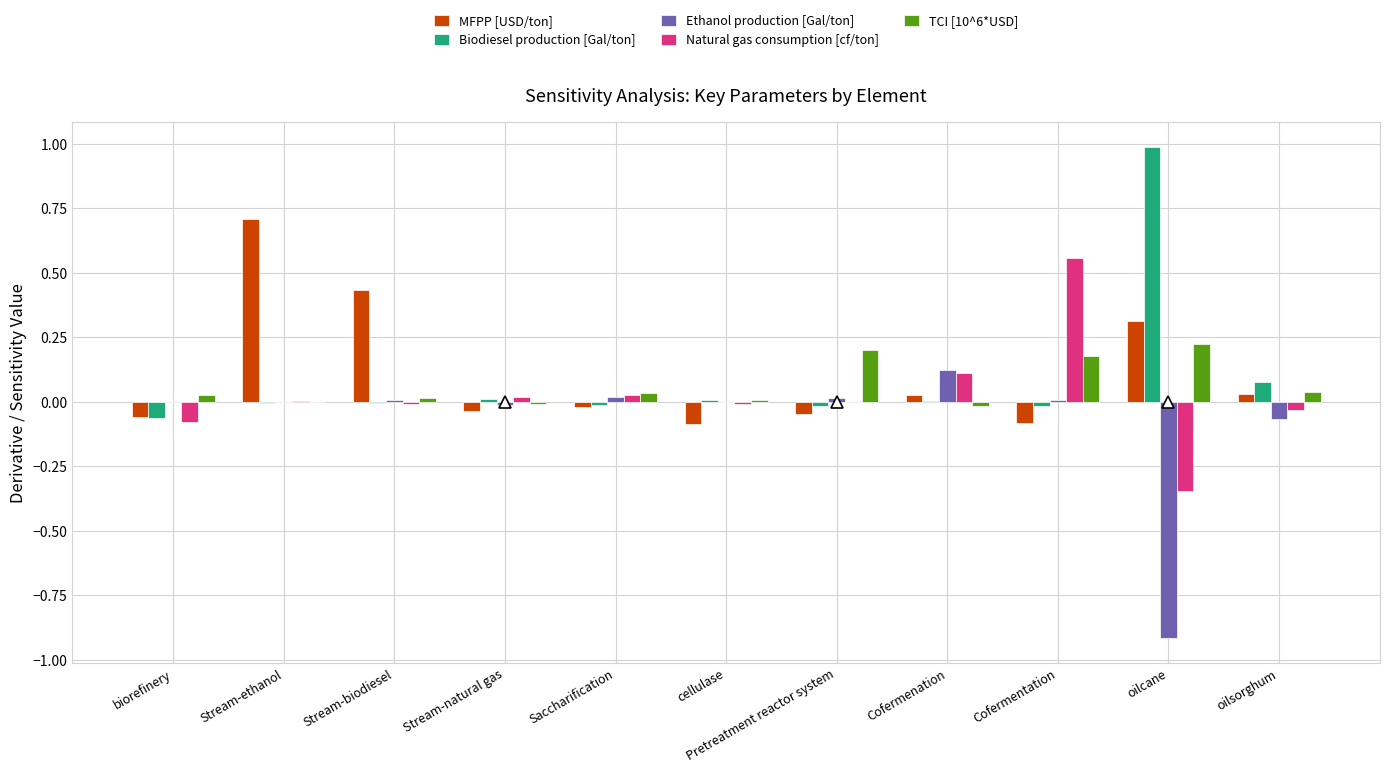

Which category has the highest value across all series?

oilcane